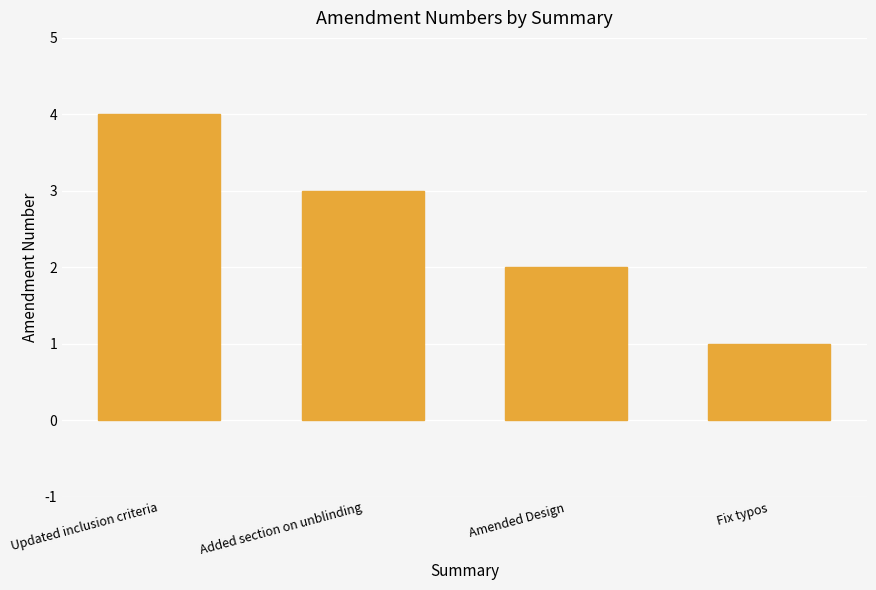

What is the difference between the second highest and minimum values?

2